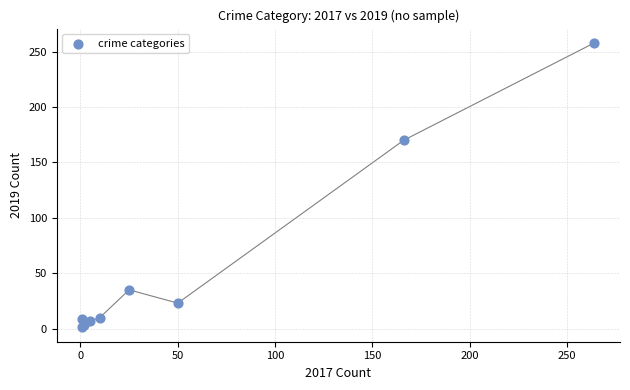

What Y value in the scatter plot is closest to 129?

170